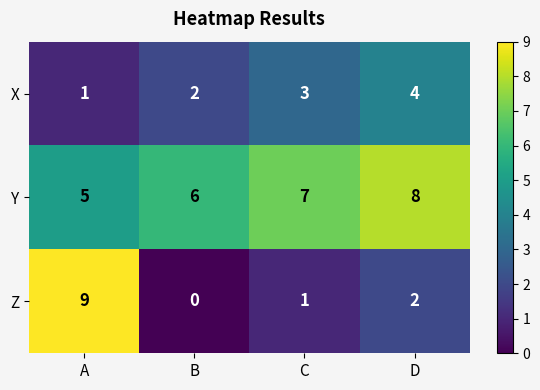

Reading right to left, list all the values displayed in this chart.

X: D=4	C=3	B=2	A=1
Y: D=8	C=7	B=6	A=5
Z: D=2	C=1	B=0	A=9